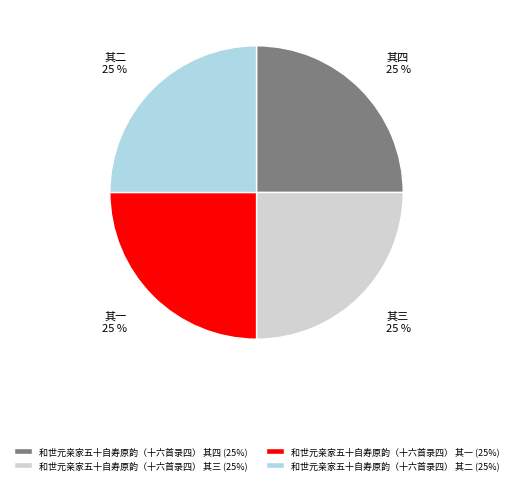

Approximately how many times larger is the value at 和世元亲家五十自寿原韵（十六首录四） 其二 (25%) compared to 和世元亲家五十自寿原韵（十六首录四） 其四 (25%)?

1.0